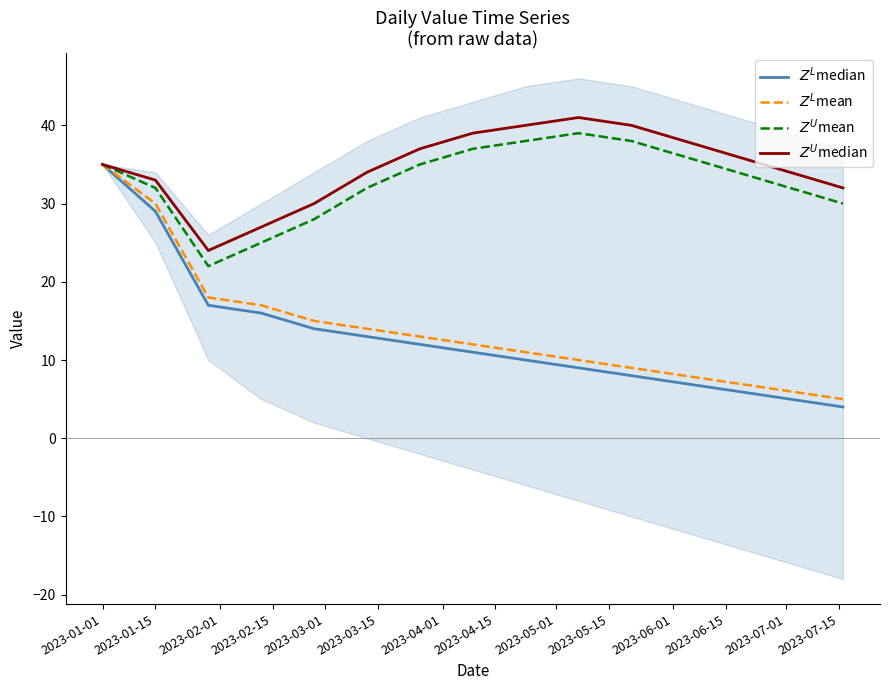

True or false: $Z^U$median and $Z^U$mean intersect in this chart.

False